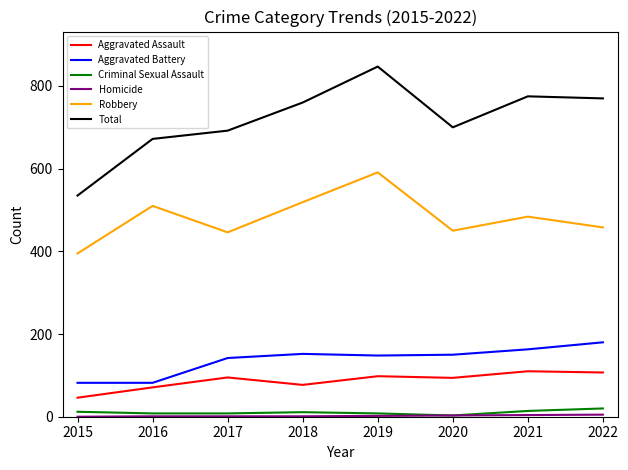

At which category is the sum across all series the highest?

2019